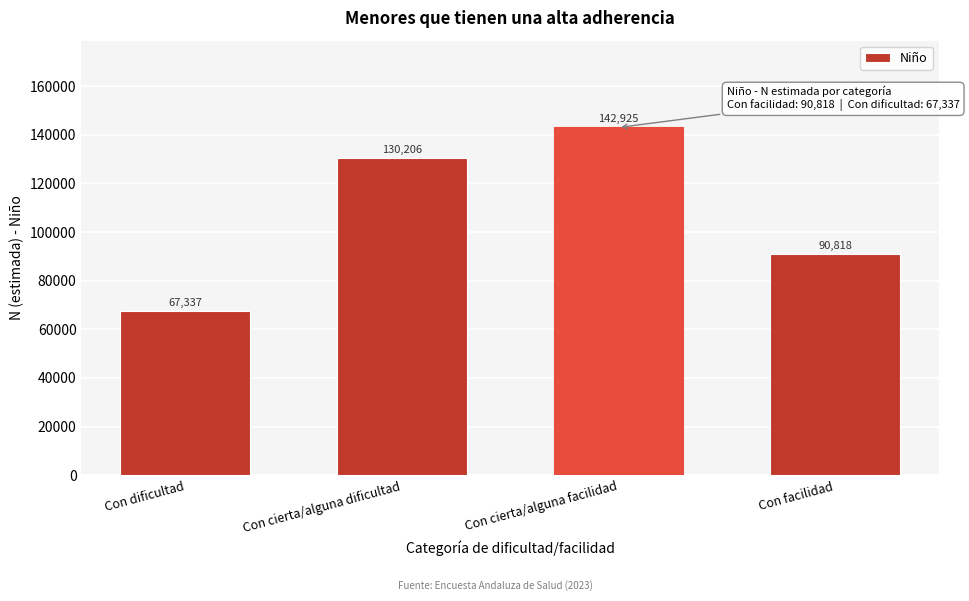

Reading left to right, list all the values displayed in this chart.

67337	130206	142925	90818